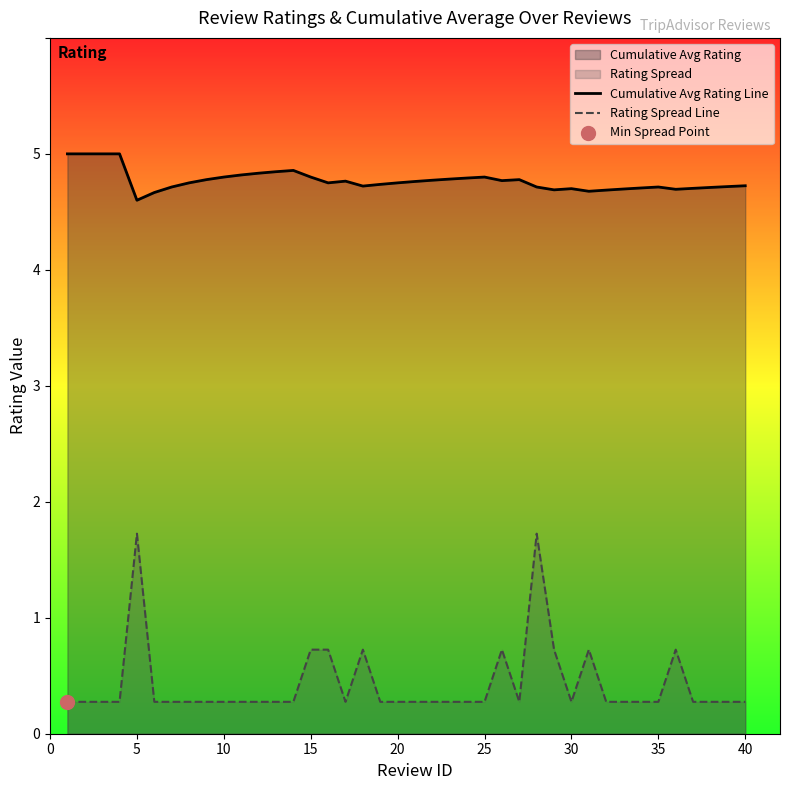

At how many categories does at least one series exceed 1?

40